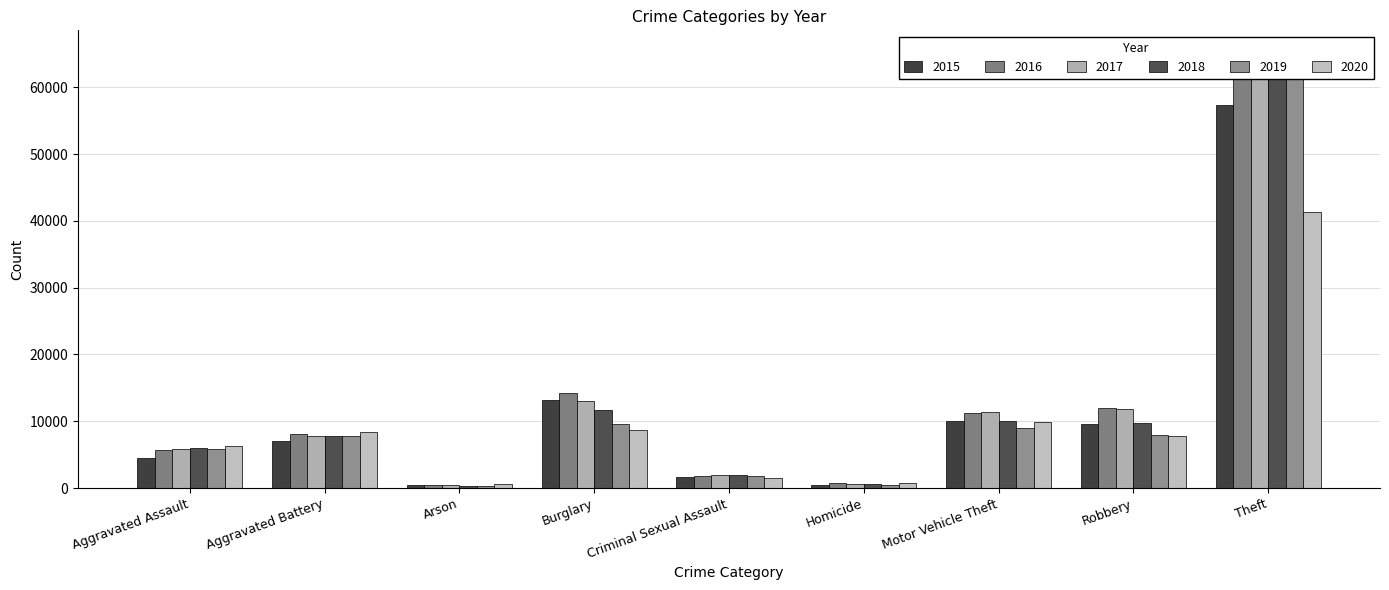

Reading left to right, what are all the values shown in this chart?

2015: Aggravated Assault=4480	Aggravated Battery=7018	Arson=448	Burglary=13184	Criminal Sexual Assault=1654	Homicide=496	Motor Vehicle Theft=10068	Robbery=9638	Theft=57347
2016: Aggravated Assault=5712	Aggravated Battery=8085	Arson=515	Burglary=14289	Criminal Sexual Assault=1805	Homicide=786	Motor Vehicle Theft=11286	Robbery=11960	Theft=61617
2017: Aggravated Assault=5793	Aggravated Battery=7845	Arson=444	Burglary=13001	Criminal Sexual Assault=1925	Homicide=672	Motor Vehicle Theft=11380	Robbery=11880	Theft=64380
2018: Aggravated Assault=6001	Aggravated Battery=7735	Arson=373	Burglary=11746	Criminal Sexual Assault=1963	Homicide=589	Motor Vehicle Theft=9983	Robbery=9679	Theft=65281
2019: Aggravated Assault=5840	Aggravated Battery=7857	Arson=376	Burglary=9639	Criminal Sexual Assault=1854	Homicide=498	Motor Vehicle Theft=8978	Robbery=7994	Theft=62475
2020: Aggravated Assault=6263	Aggravated Battery=8319	Arson=589	Burglary=8753	Criminal Sexual Assault=1431	Homicide=785	Motor Vehicle Theft=9953	Robbery=7855	Theft=41283